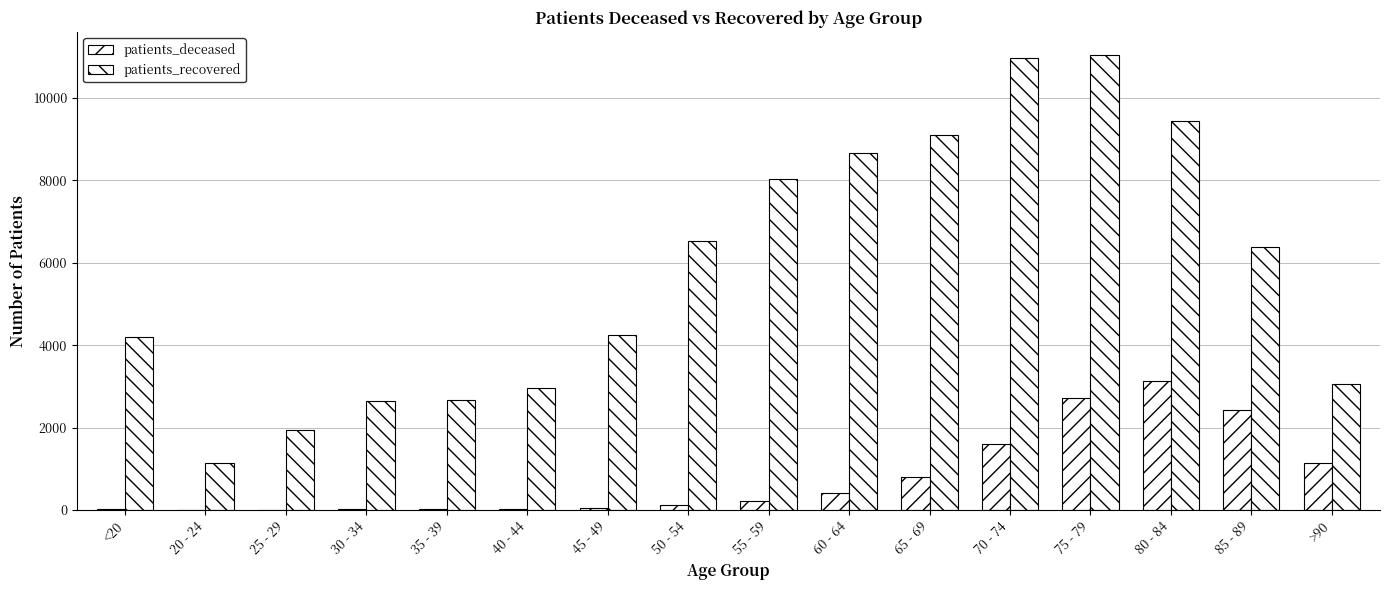

How many data points does each series have?

16